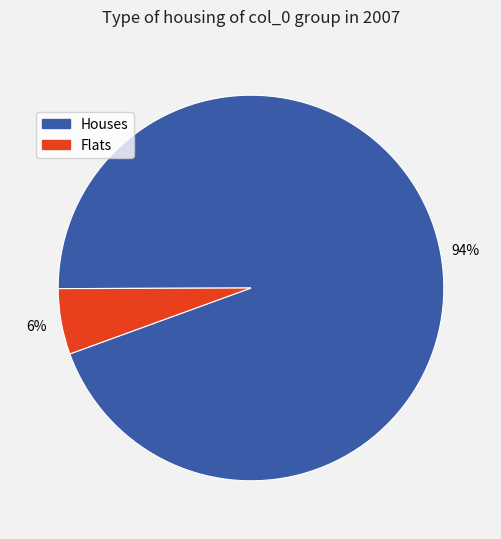

How many slices are in this pie chart?

2